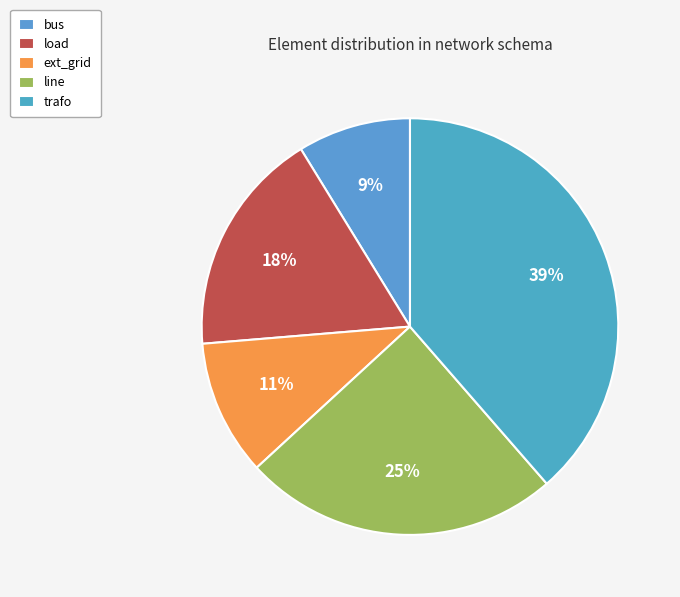

How many slices are in this pie chart?

5